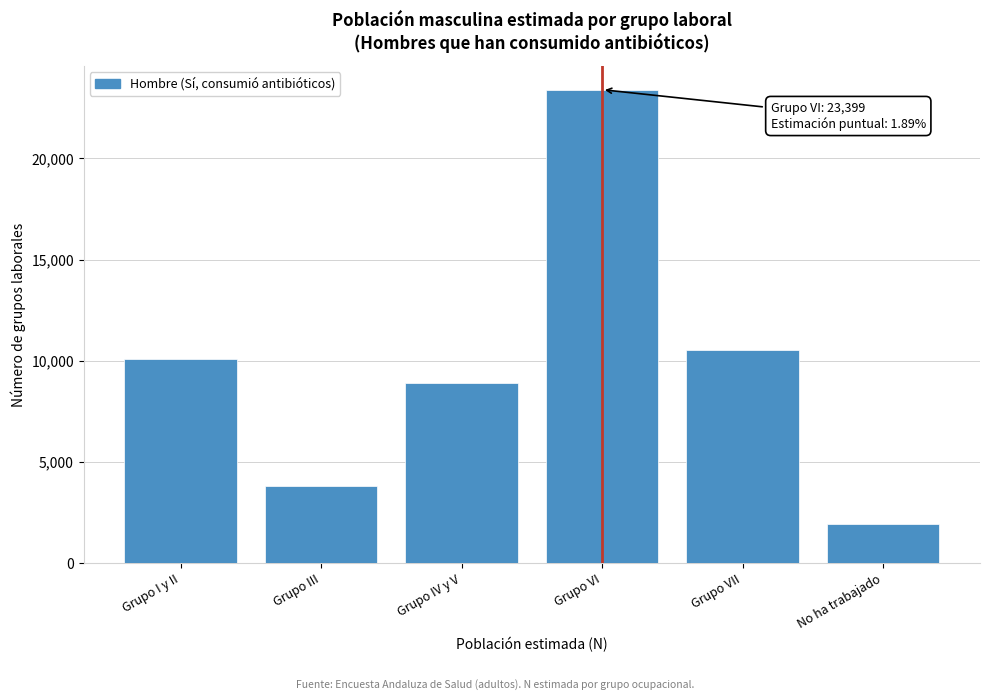

Reading left to right, what are all the values shown in this chart?

Grupo I y II=10101	Grupo III=3800	Grupo IV y V=8902	Grupo VI=23399	Grupo VII=10538	No ha trabajado=1922